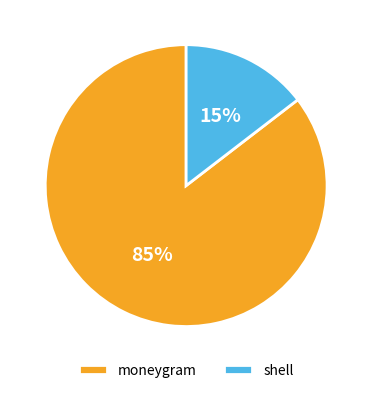

Which has a higher value, shell or moneygram?

moneygram